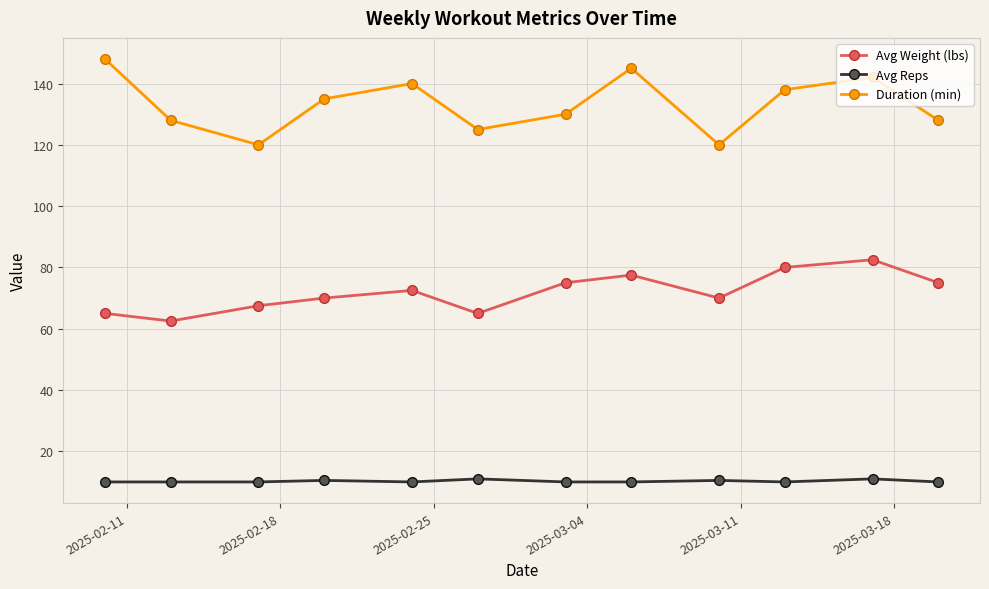

What is the smallest value displayed?

10.0